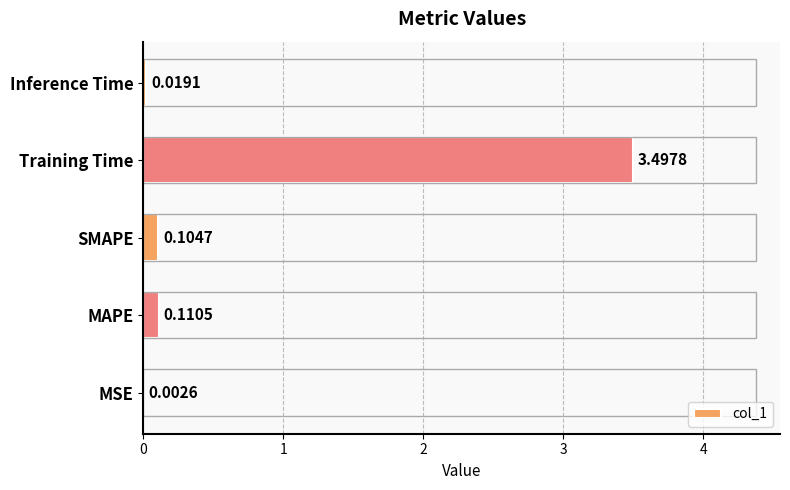

Count the number of categories in the chart.

5